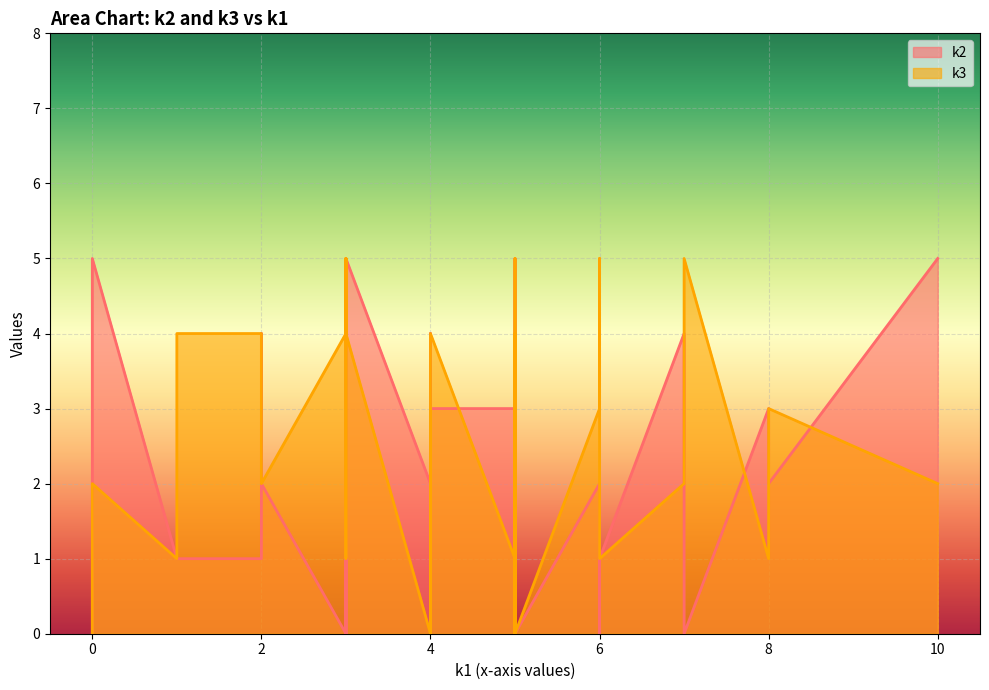

How many series are shown in this chart?

2